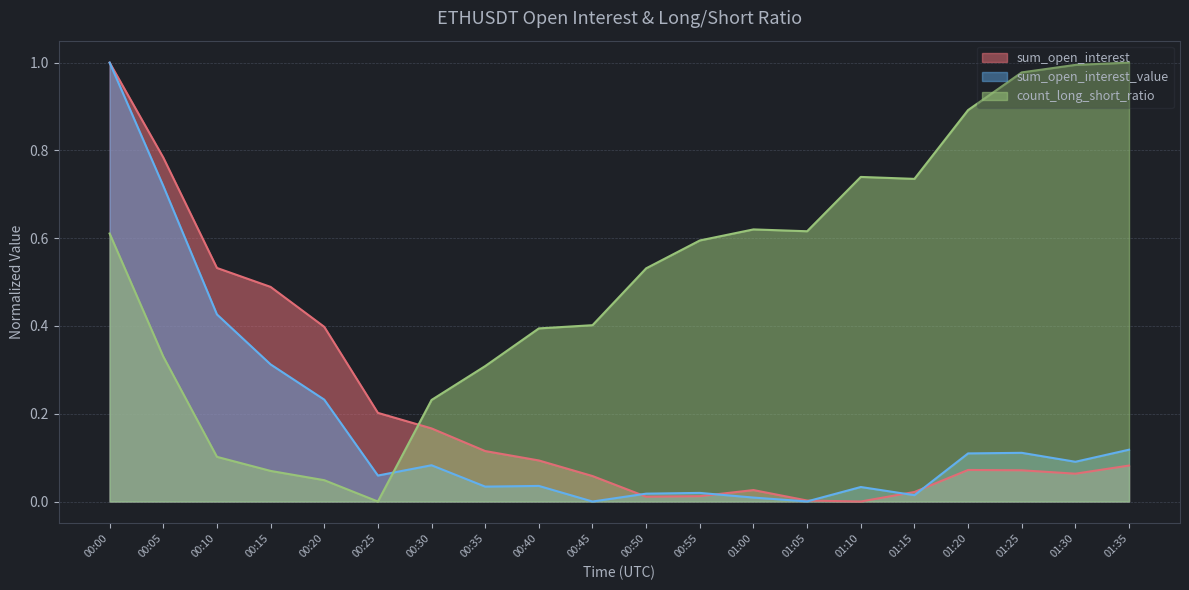

What is the total value across all series at 00:00?

2.6